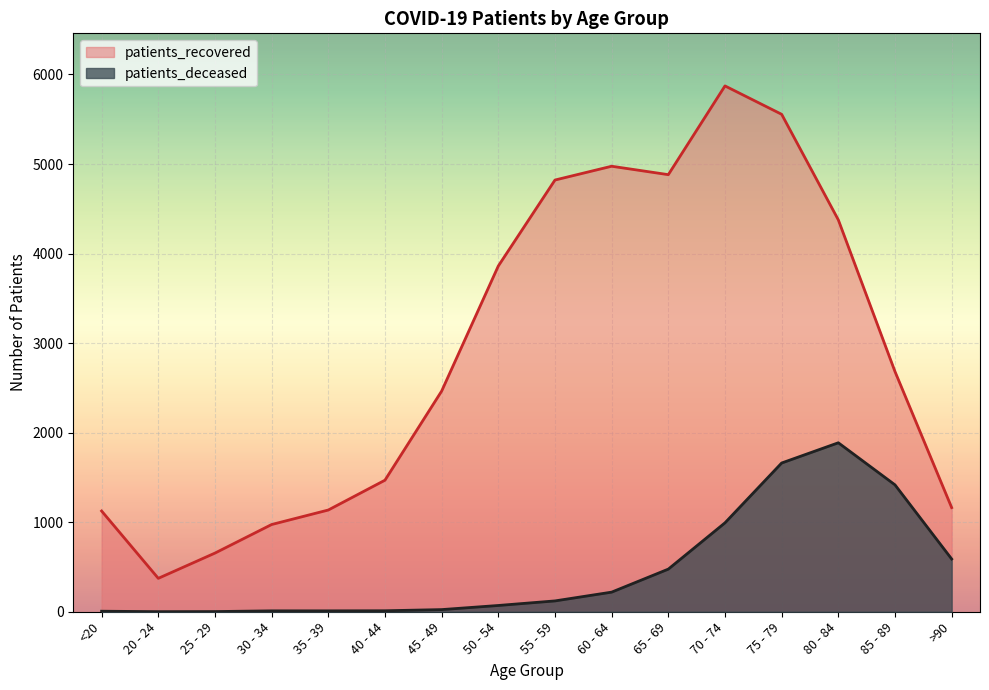

True or false: patients_recovered and patients_deceased cross at least once.

False